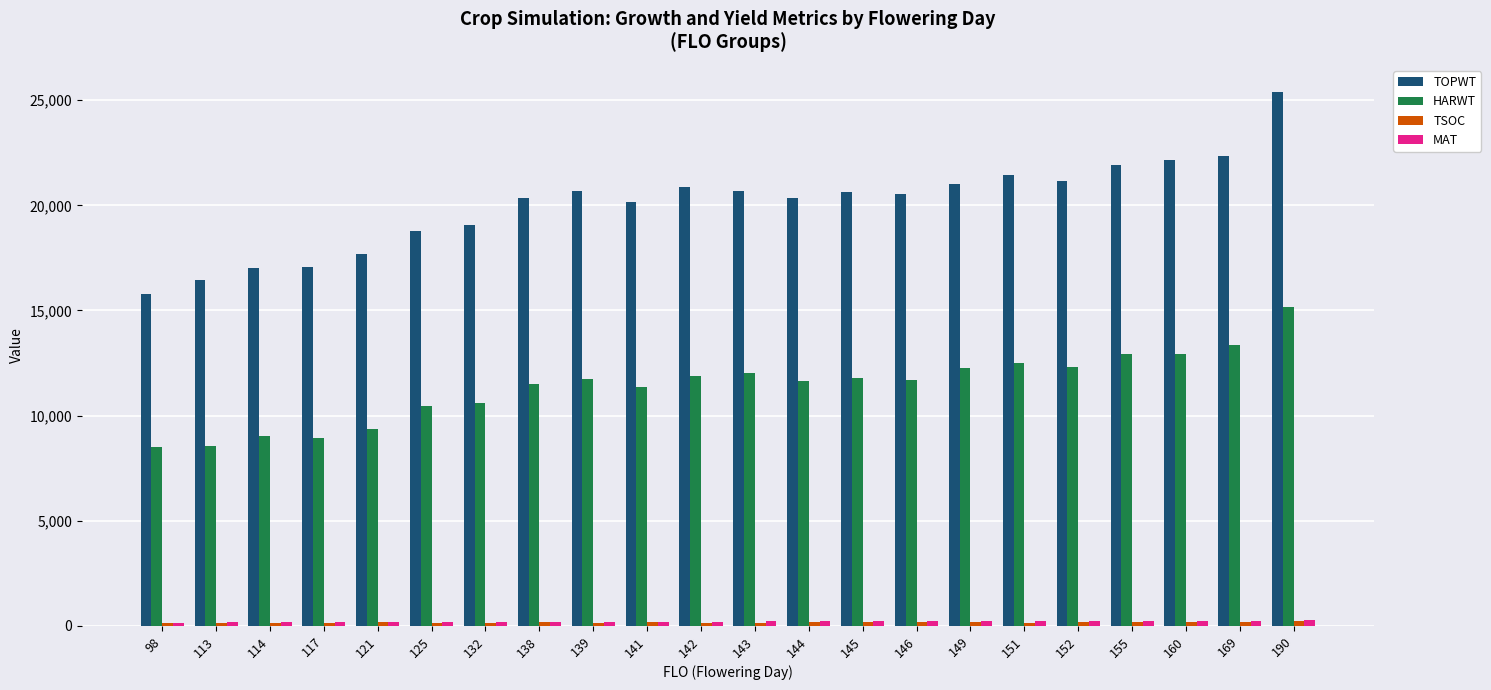

Which series has the largest range (max minus min)?

TOPWT